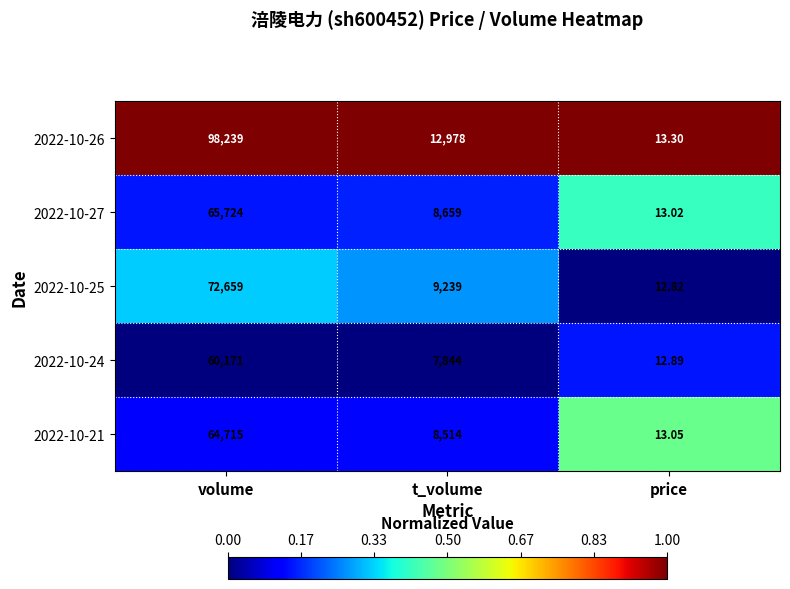

Is the value of 2022-10-21 at price greater than the value of 2022-10-25 at price?

Yes